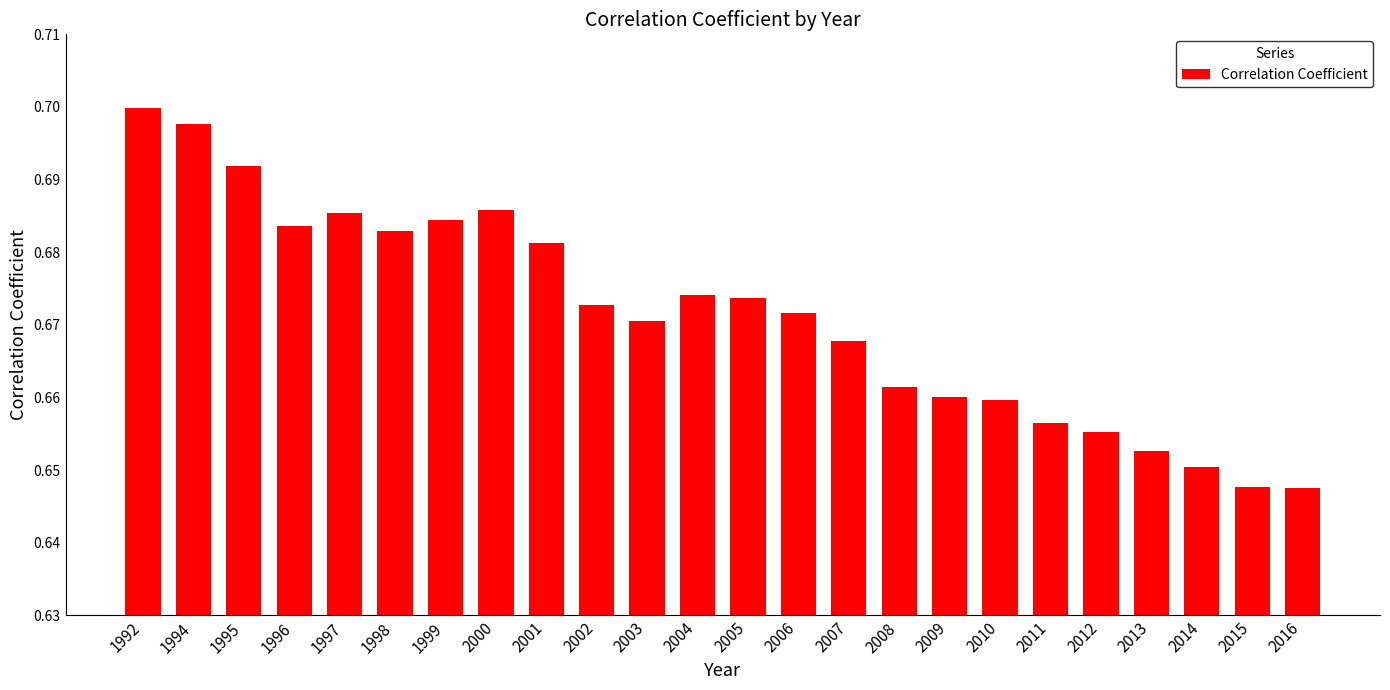

The value at 1992 is 0.3. True or false?

False